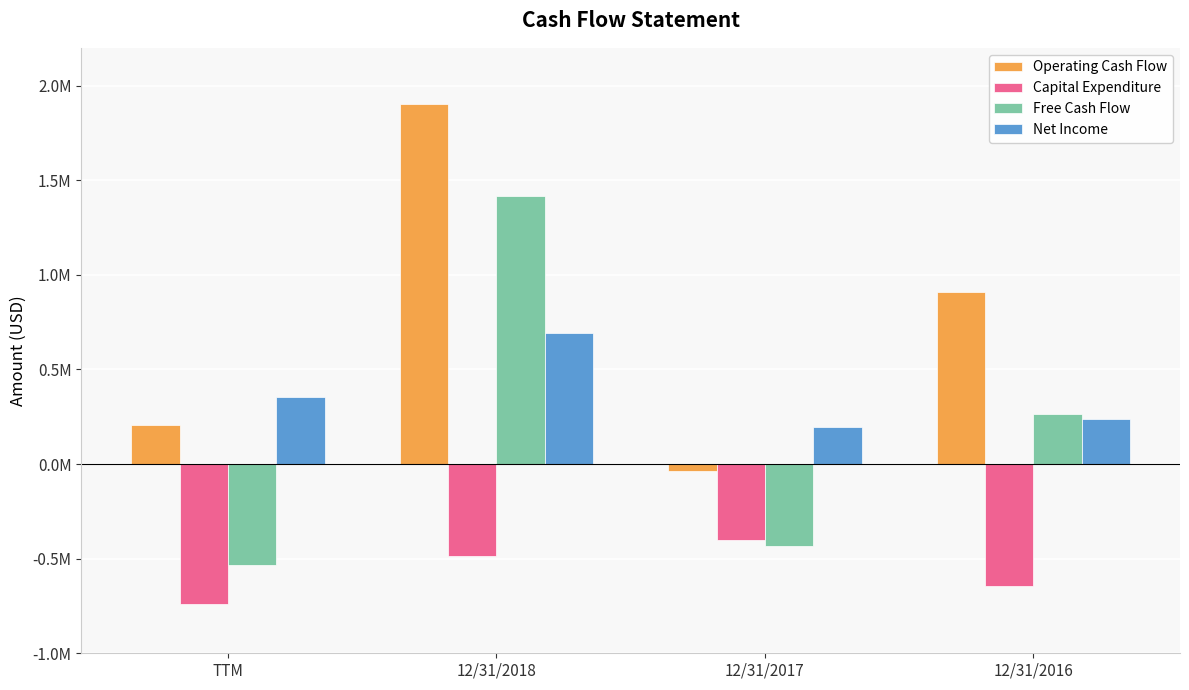

Does the chart contain any negative values?

Yes